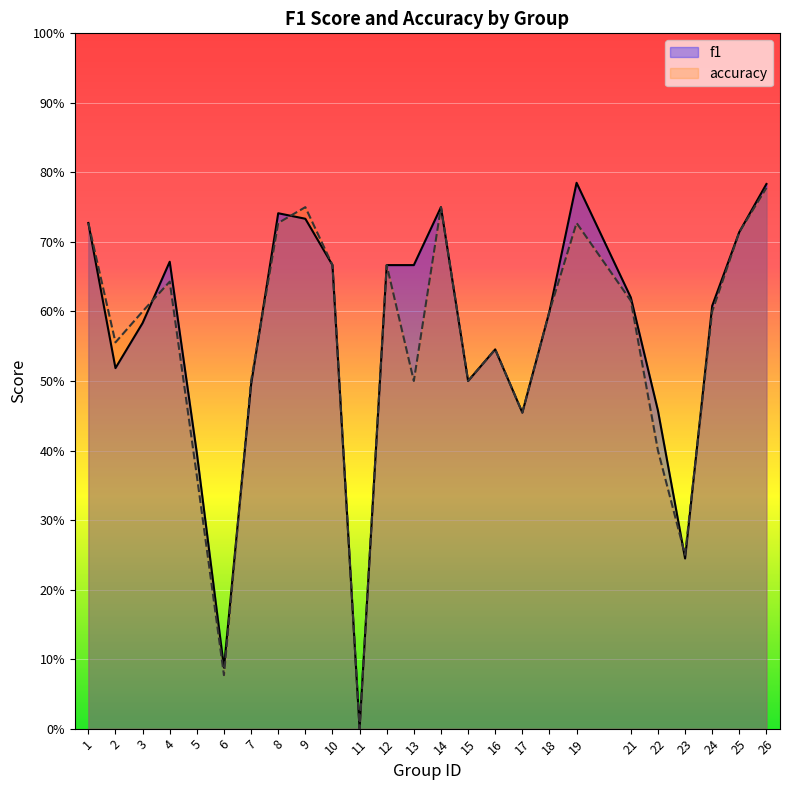

What is the difference between the second highest and minimum values in the accuracy series?

0.8